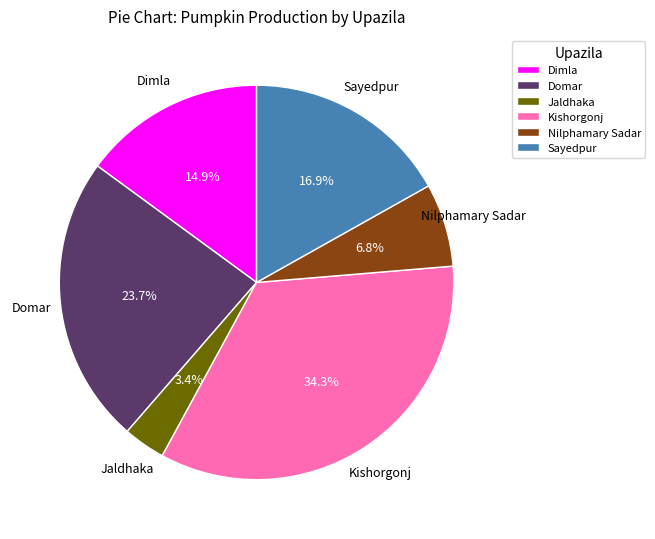

Count the number of slices in the pie.

6